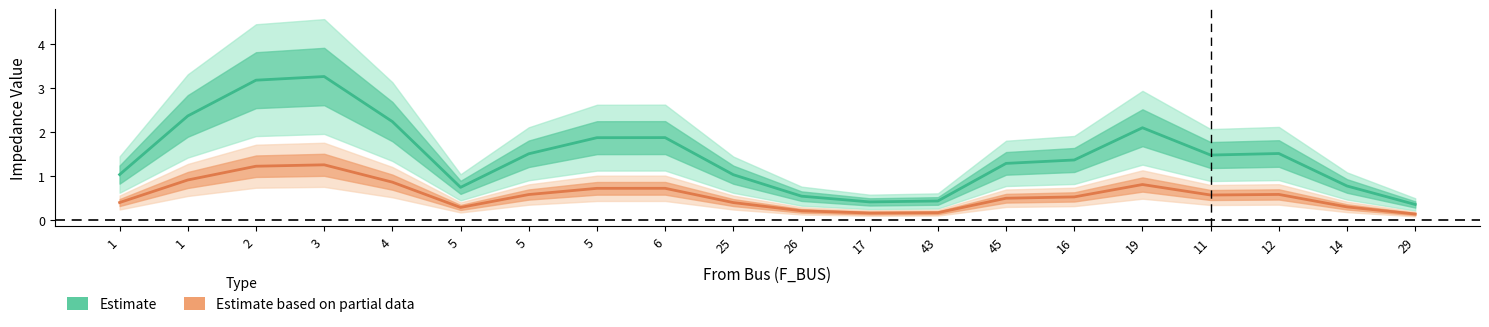

At which category is the sum across all series the highest?

3